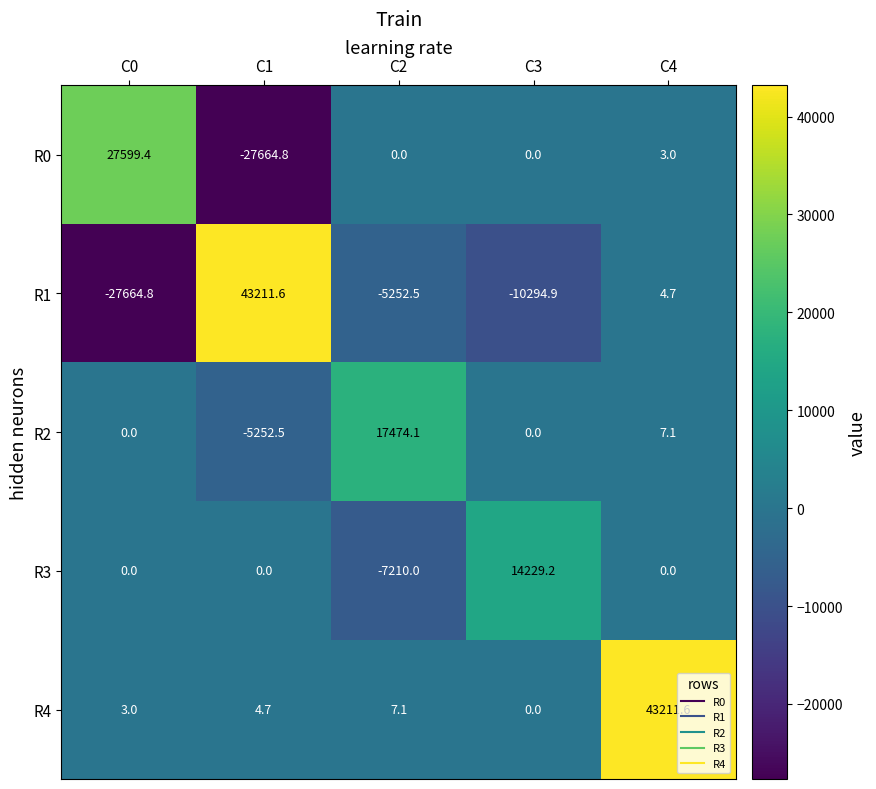

How many data points in R1 are less than -5252?

3